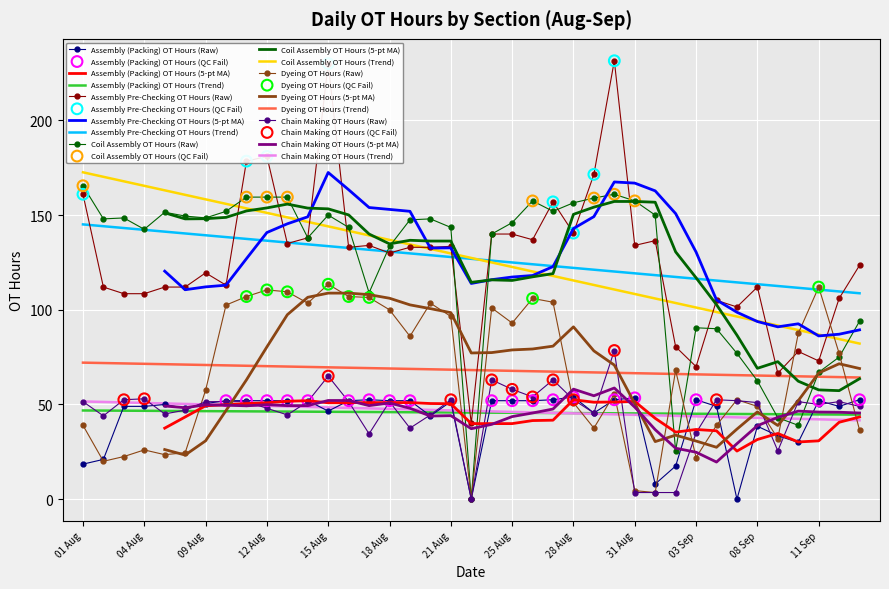

Which series contains the lowest Y value?

Assembly (Packing) OT Hours